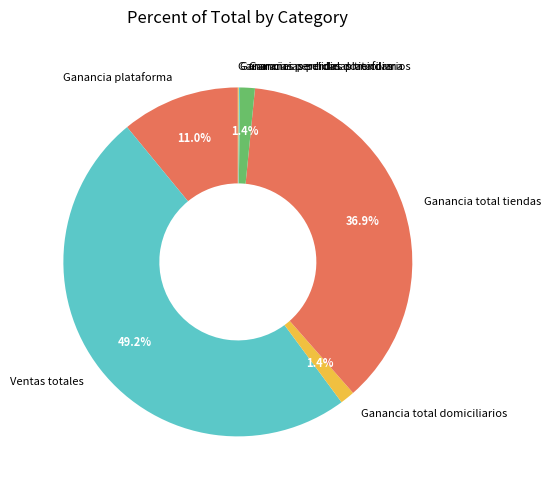

To the nearest percent, what is the combined percentage of Ganancias perdidas tiendas and Ganancia total domiciliarios?

3%